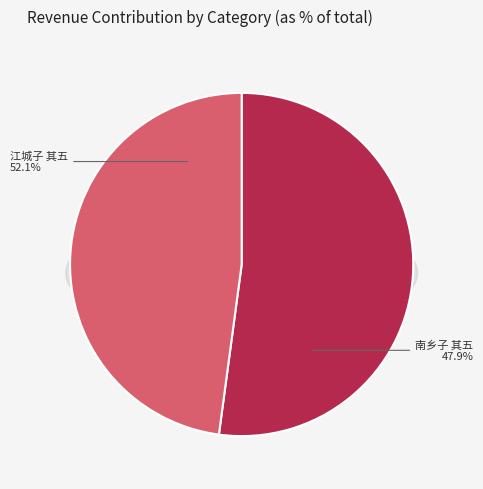

What is the smallest slice in the pie chart?

南乡子 其五 次女绣孙偕其婿附海舶入都，倚此送之。